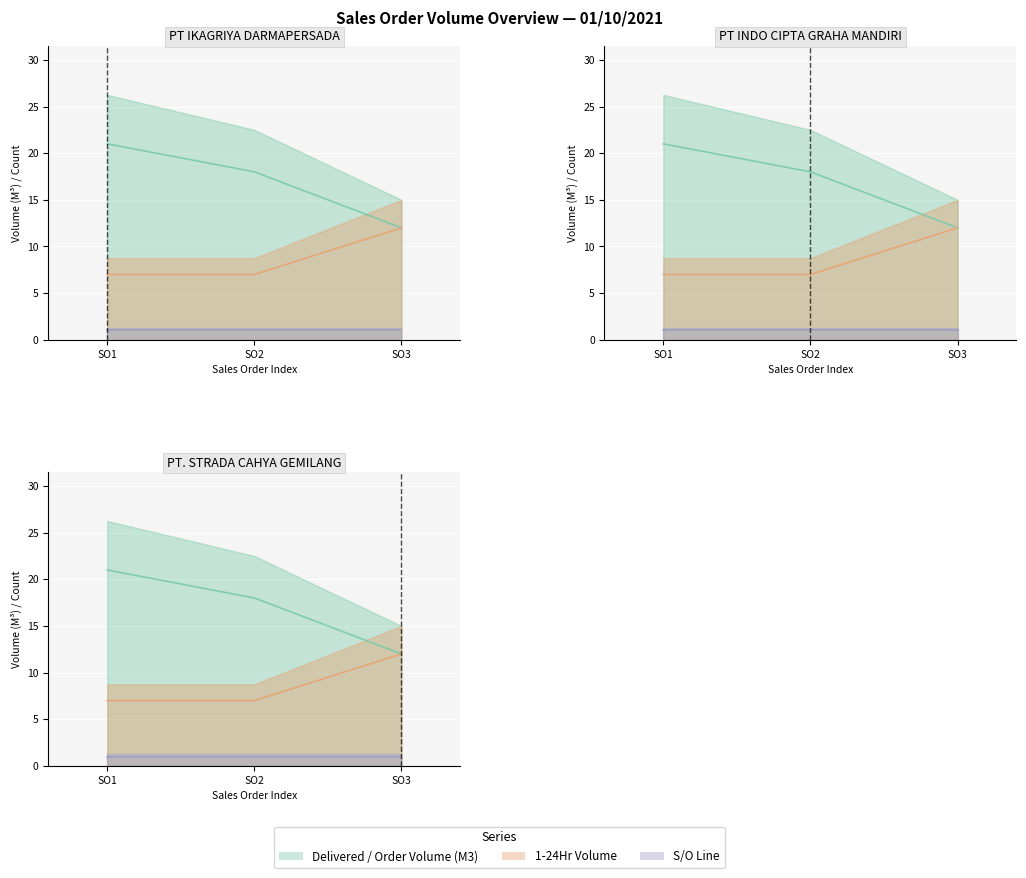

Is the value of 1-24Hr at SO2 greater than the value of Delivered / Order Volume (M3) at SO2?

No